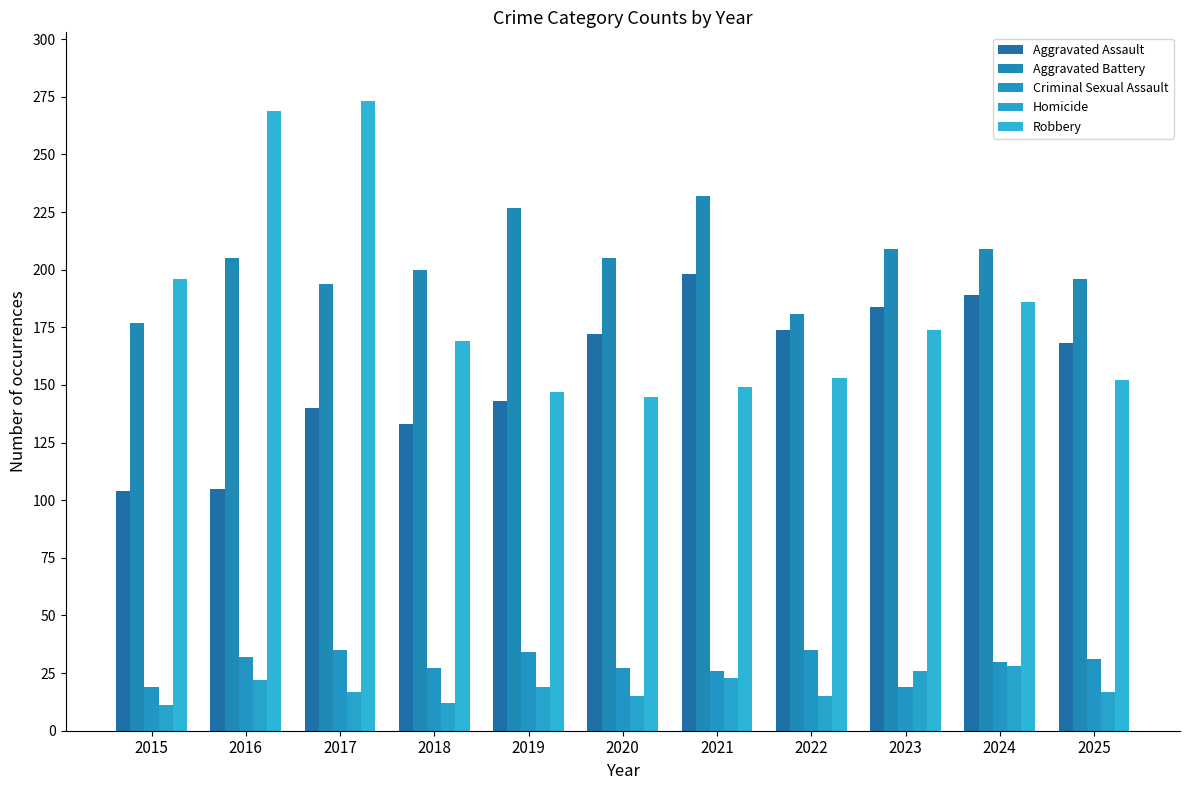

Reading left to right, list all the values displayed in this chart.

Aggravated Assault: 104	105	140	133	143	172	198	174	184	189	168
Aggravated Battery: 177	205	194	200	227	205	232	181	209	209	196
Criminal Sexual Assault: 19	32	35	27	34	27	26	35	19	30	31
Homicide: 11	22	17	12	19	15	23	15	26	28	17
Robbery: 196	269	273	169	147	145	149	153	174	186	152